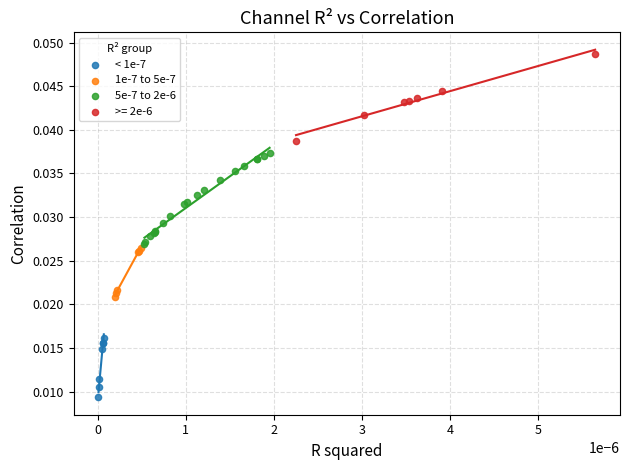

Which series reaches the minimum Y coordinate?

< 1e-7